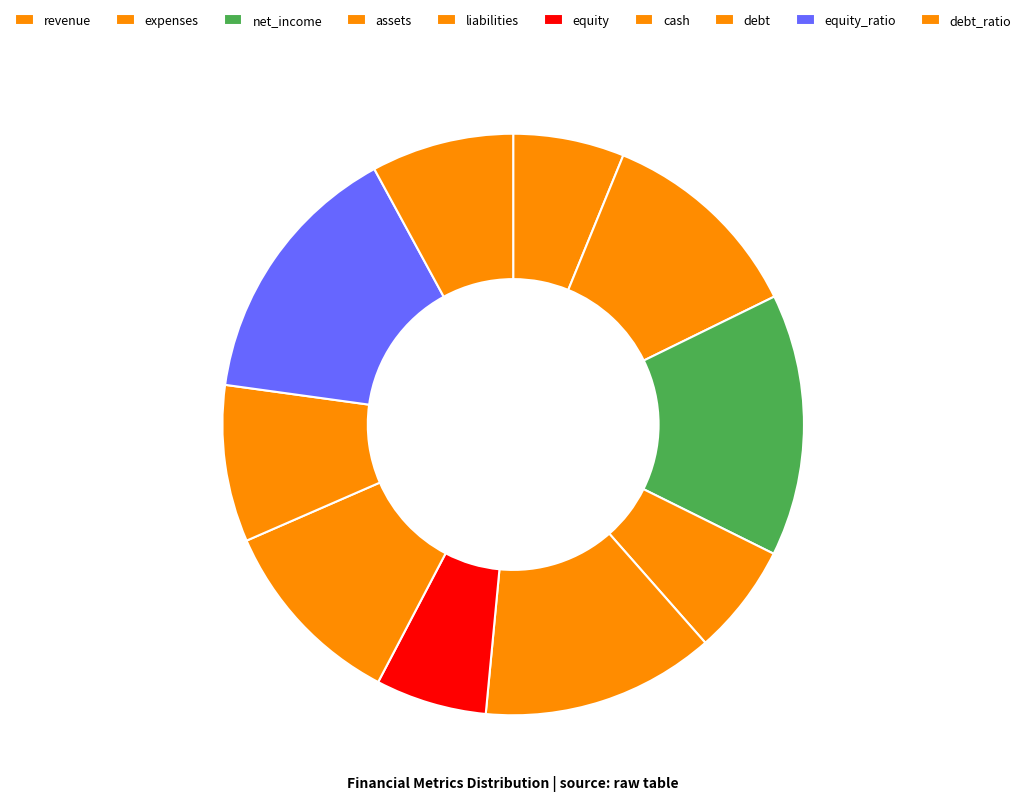

Approximately how many times larger is the value at liabilities compared to assets?

2.1